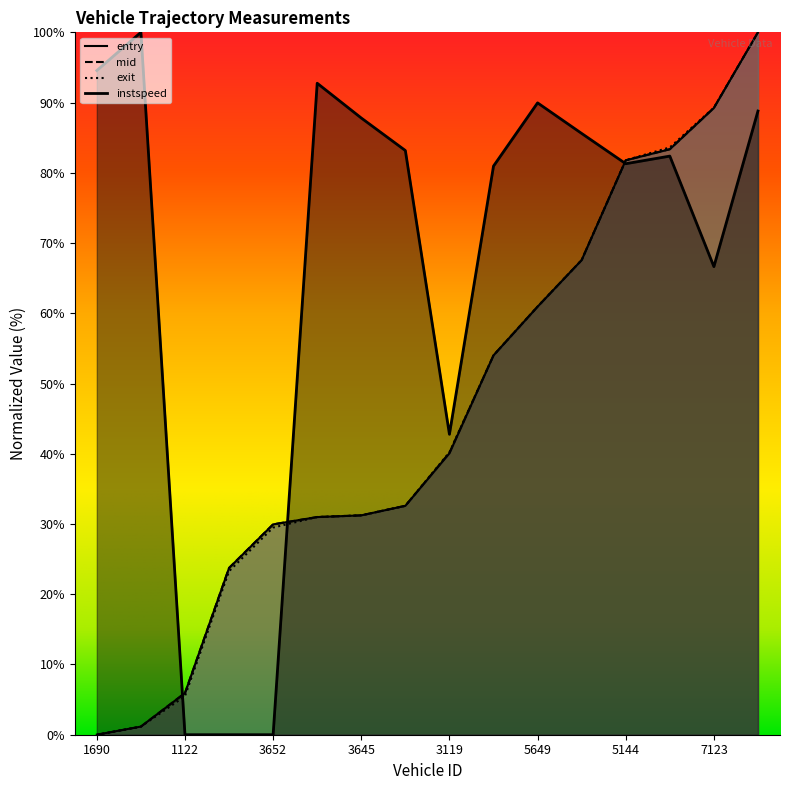

At which label is instspeed closest to 50?

3119